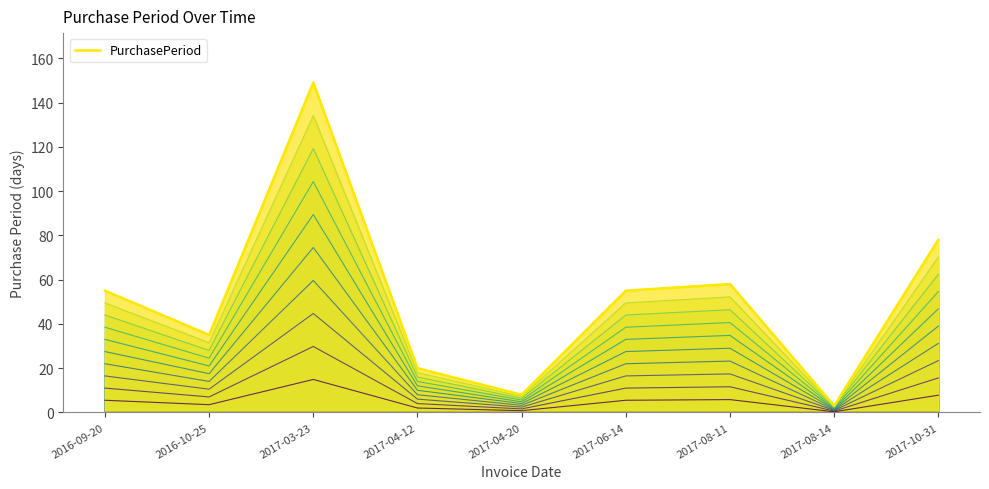

Reading left to right, extract all data points from this chart.

2016-09-20=55	2016-10-25=35	2017-03-23=149	2017-04-12=20	2017-04-20=8	2017-06-14=55	2017-08-11=58	2017-08-14=3	2017-10-31=78